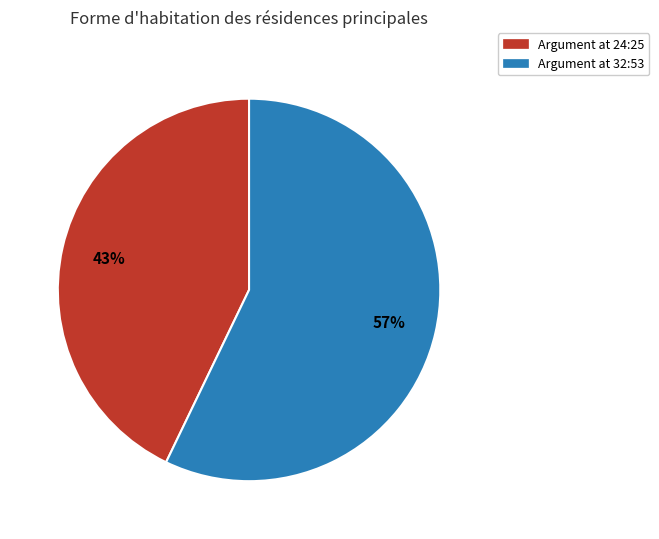

Does any single category account for the majority?

Yes